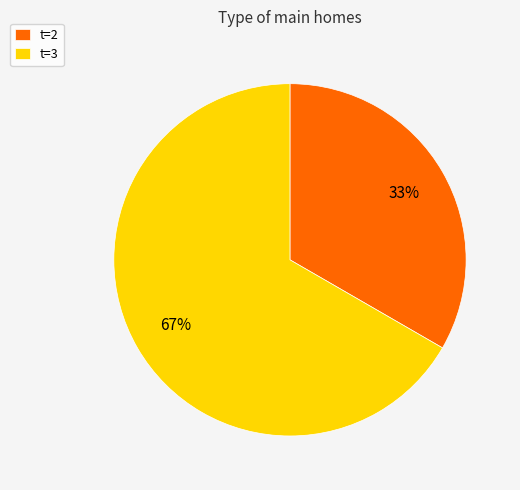

Rank the categories by value from highest to lowest.

t=3, t=2